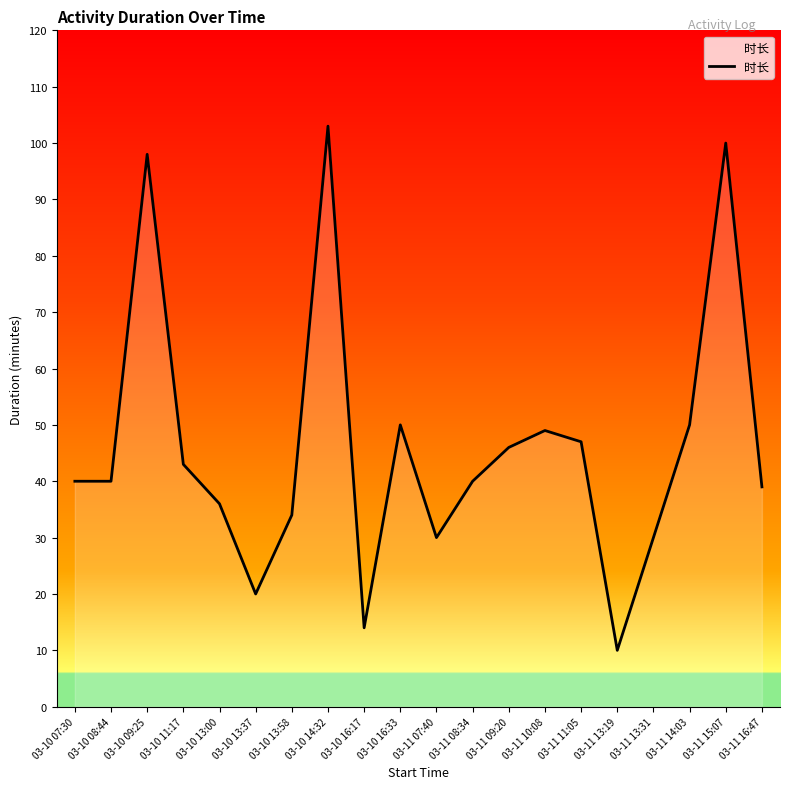

Reading left to right, list all the values displayed in this chart.

40	40	98	43	36	20	34	103	14	50	30	40	46	49	47	10	30	50	100	39